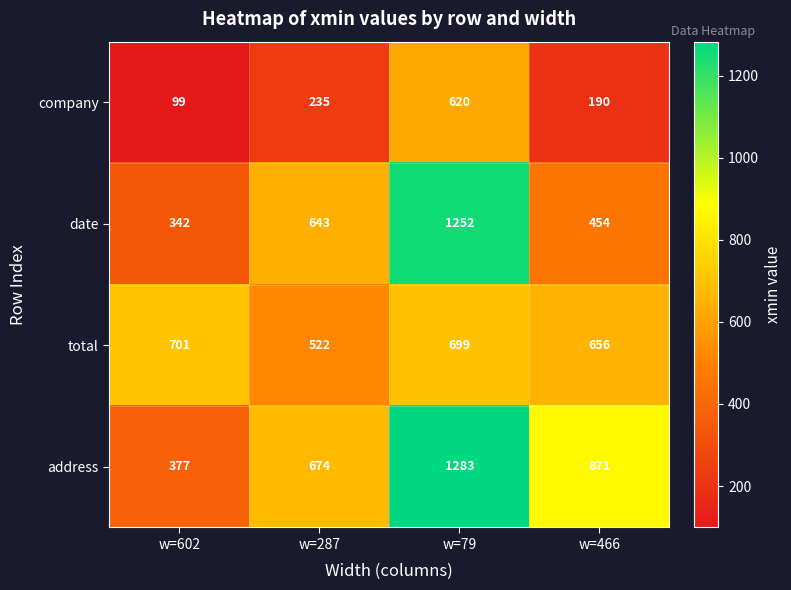

At which category is the sum across all series the highest?

w=79